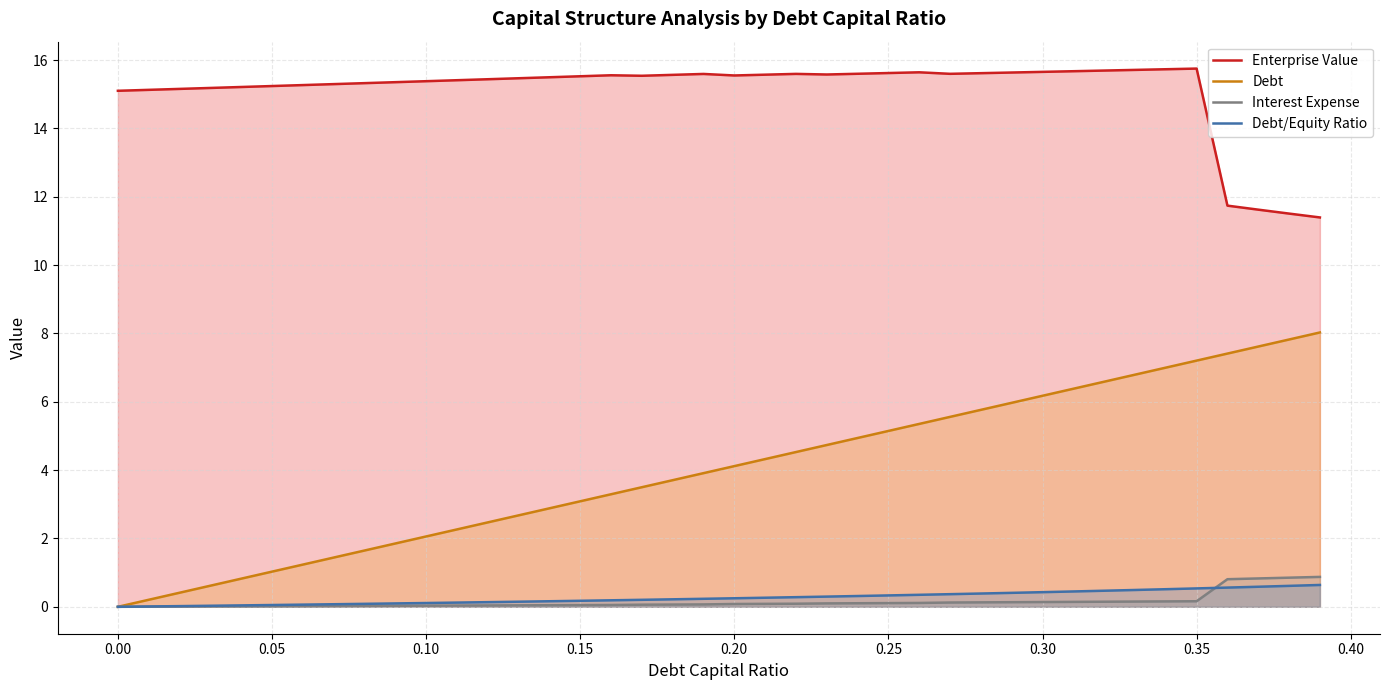

True or false: Enterprise Value and Debt/Equity Ratio cross at least once.

False